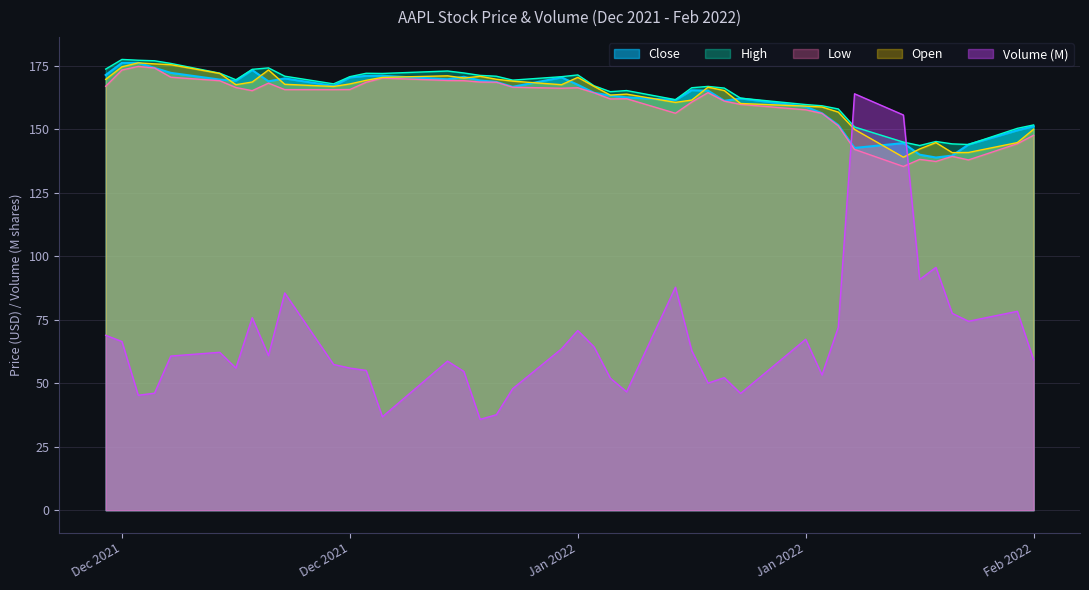

Which series has the widest spread of values?

Volume (M)